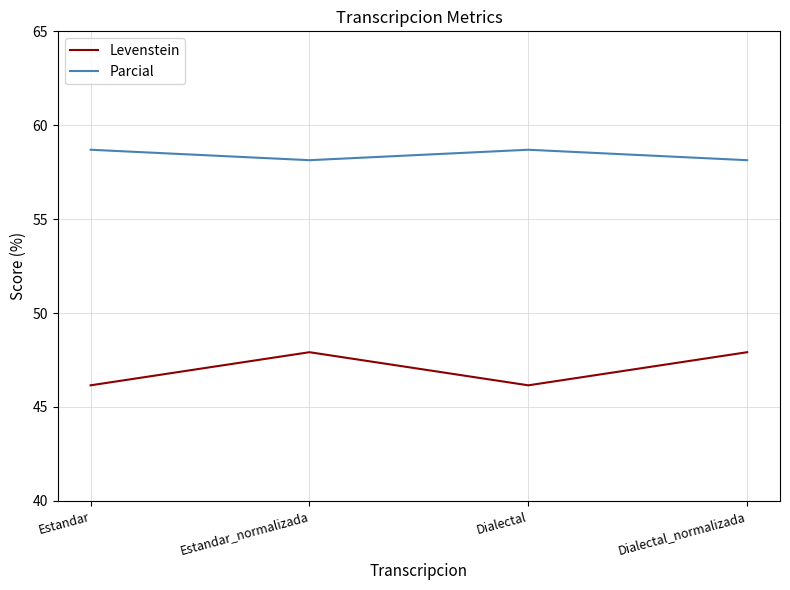

What is the difference between the maximum and second lowest values in the Levenstein series?

1.8